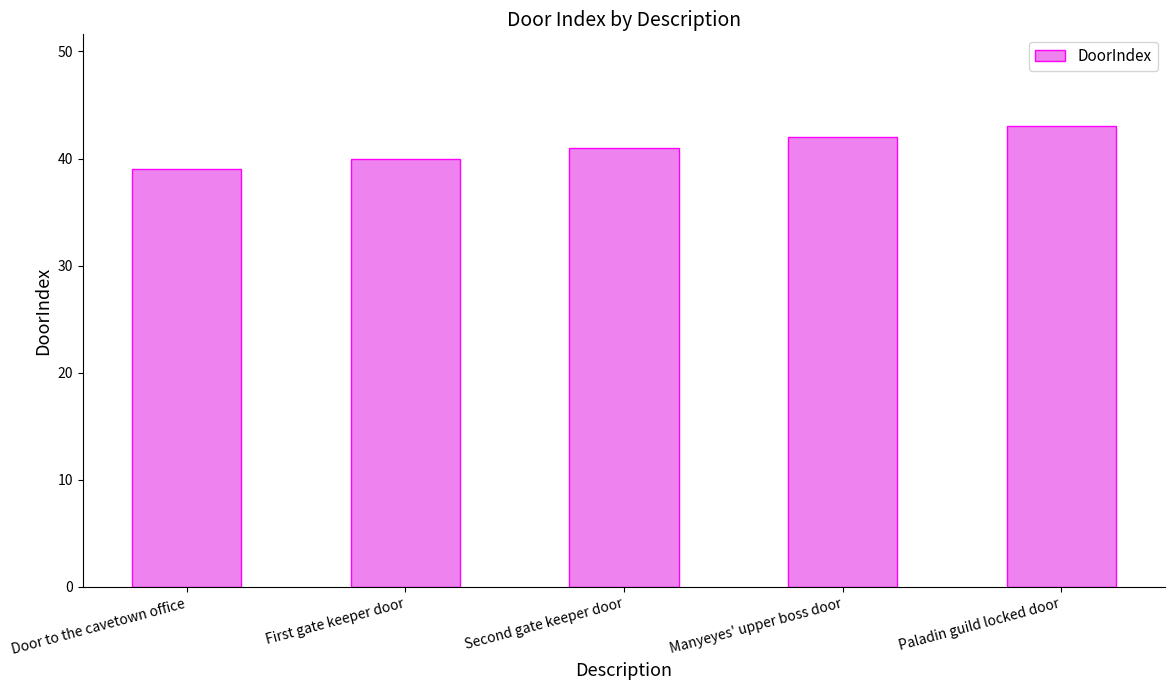

True or false: the data shows 42 at Manyeyes' upper boss door.

True